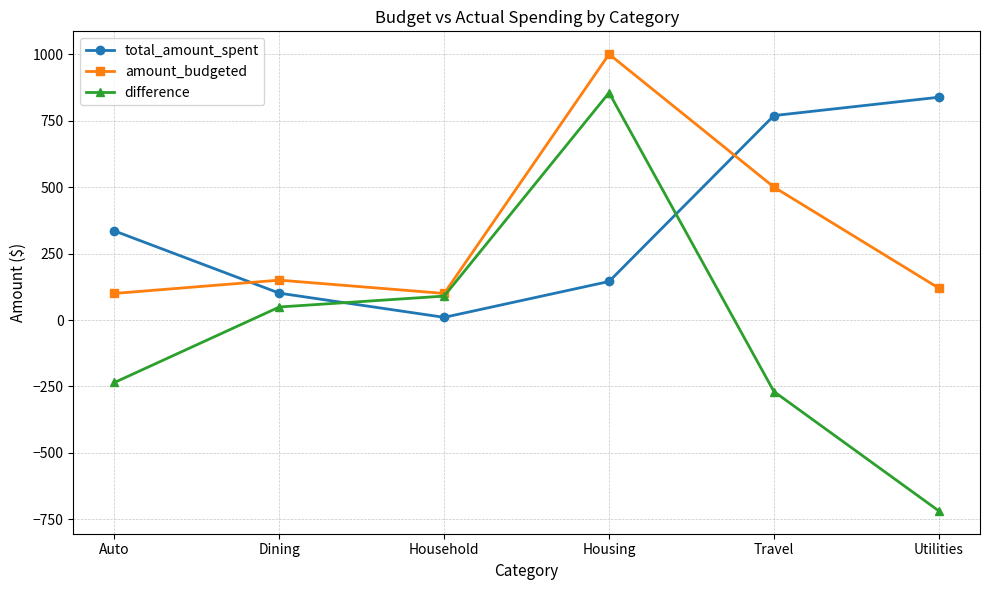

Does the chart have visible grid lines?

Yes